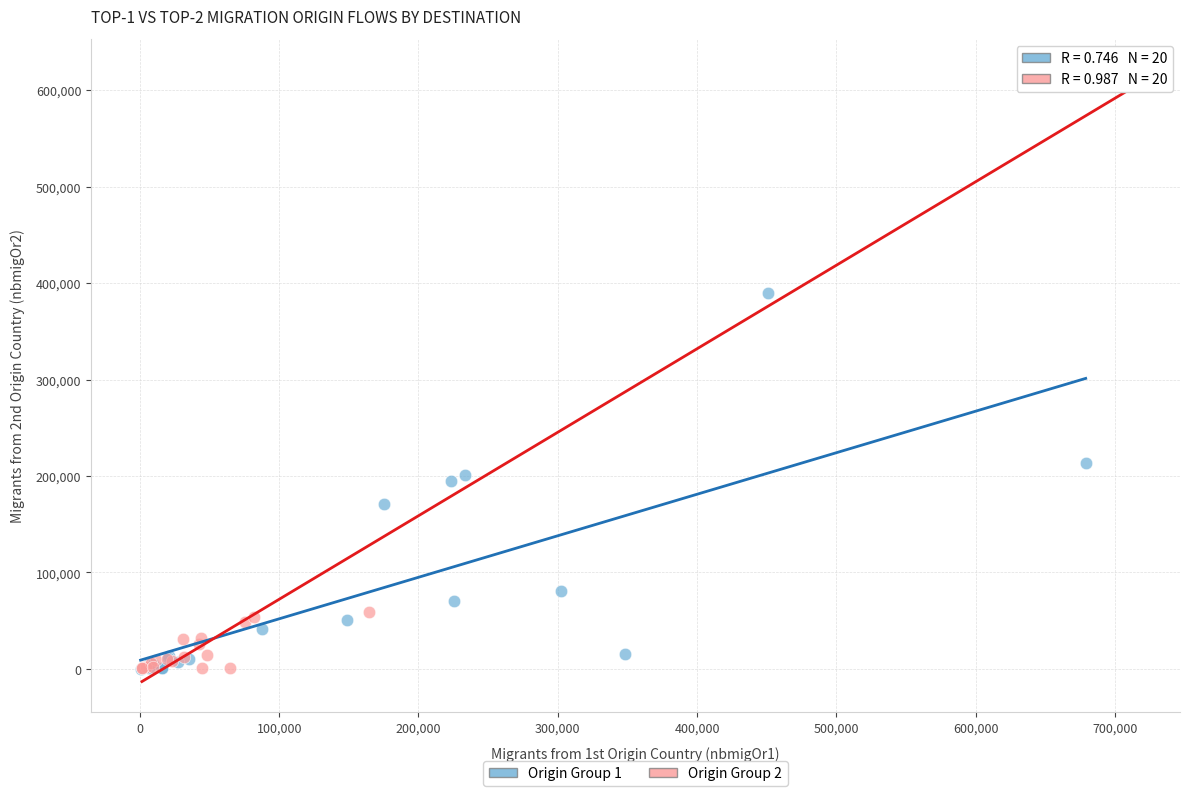

Which series reaches the maximum Y coordinate?

Origin Group 2